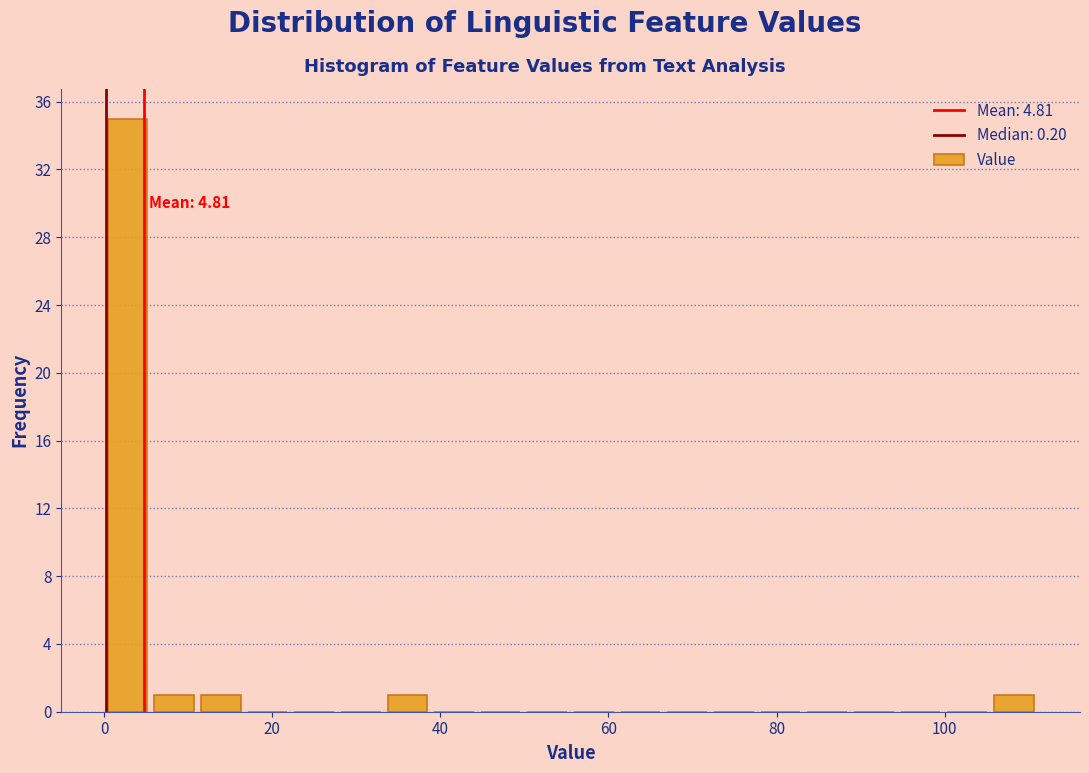

Around what value on the x-axis is the tallest bar? Give the approximate position of its centre, as read against the axis.

2